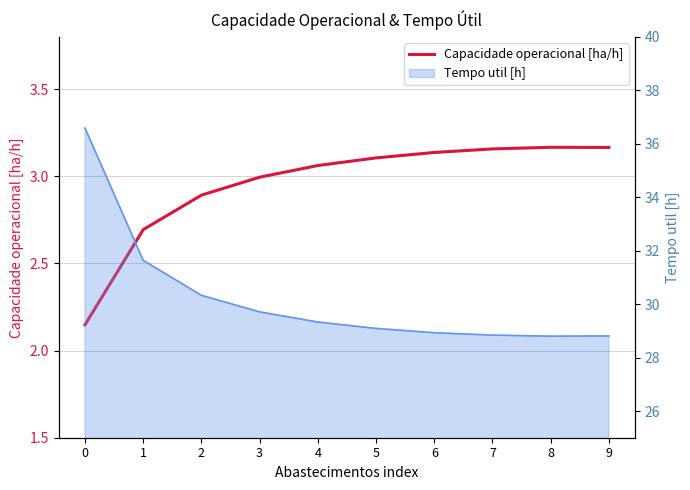

List the labels in order of value, largest first.

8, 9, 7, 6, 5, 4, 3, 2, 1, 0